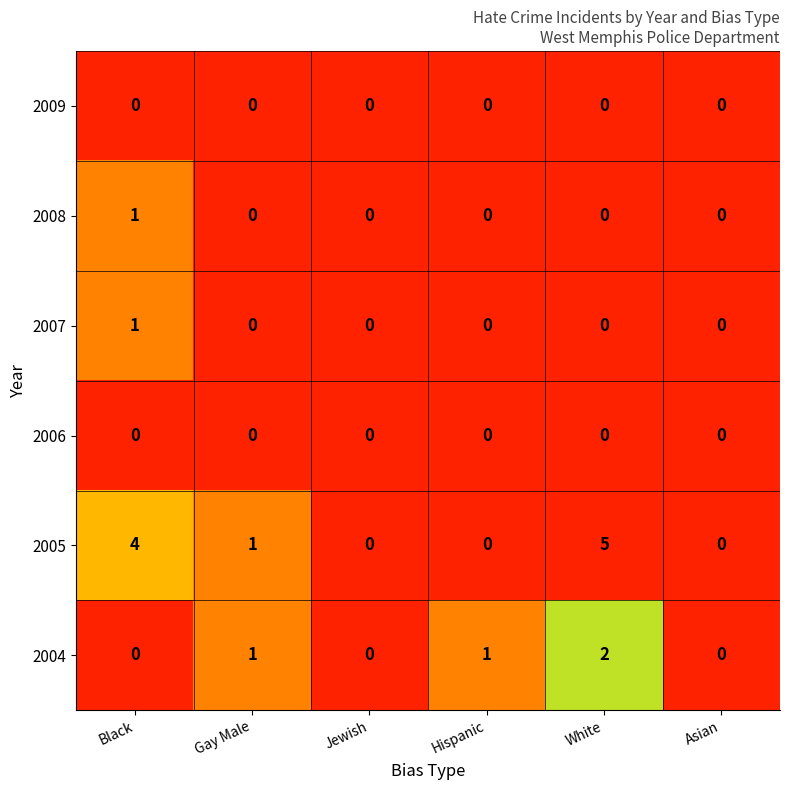

Which series changed the most between Black and Asian?

2005